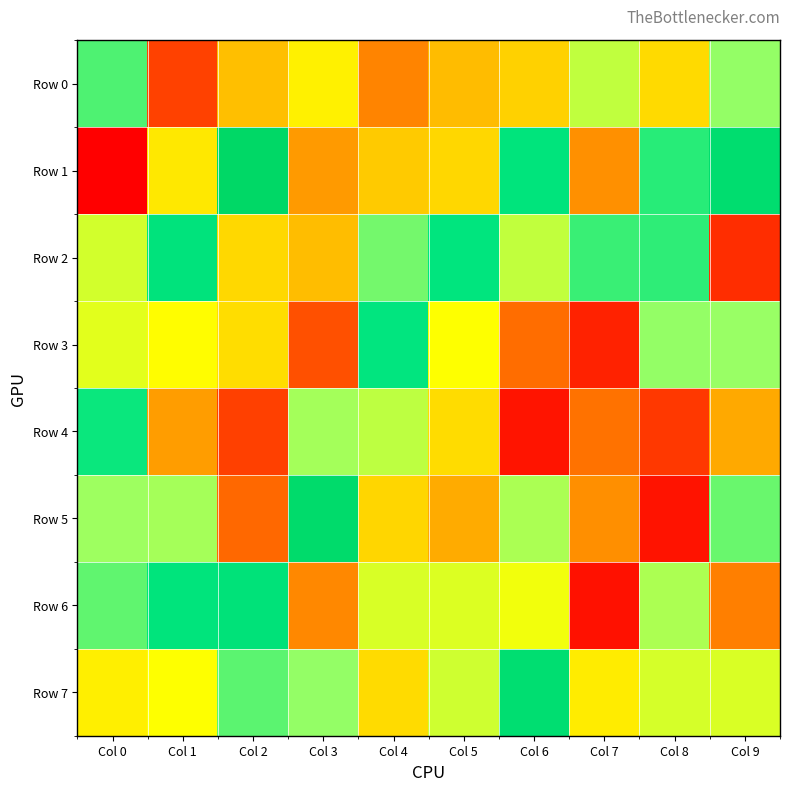

At which category is the sum across all series the highest?

Col 0